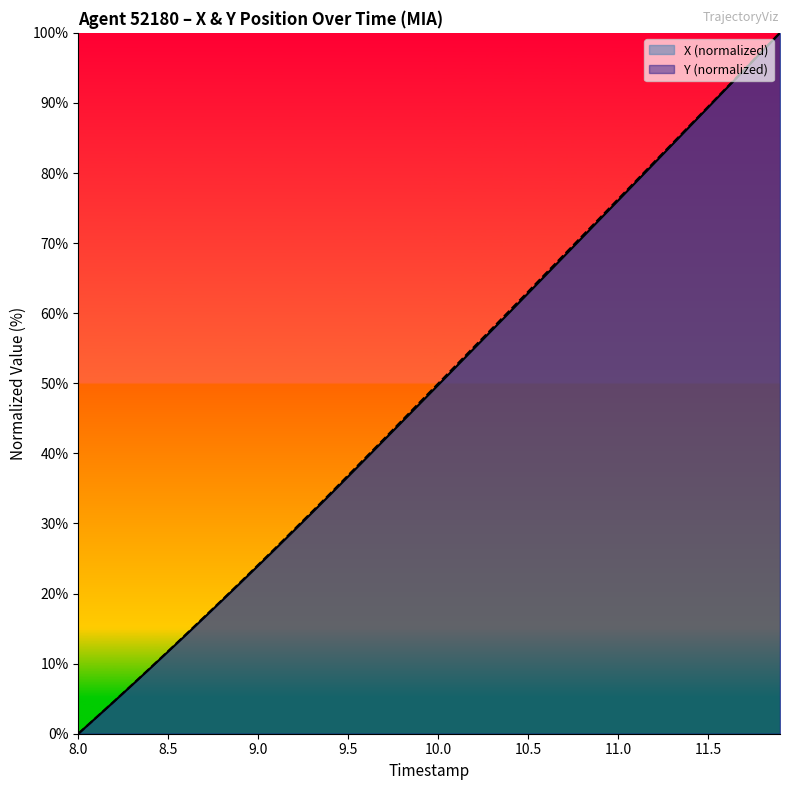

Which label corresponds to the smallest value in the chart?

8.0